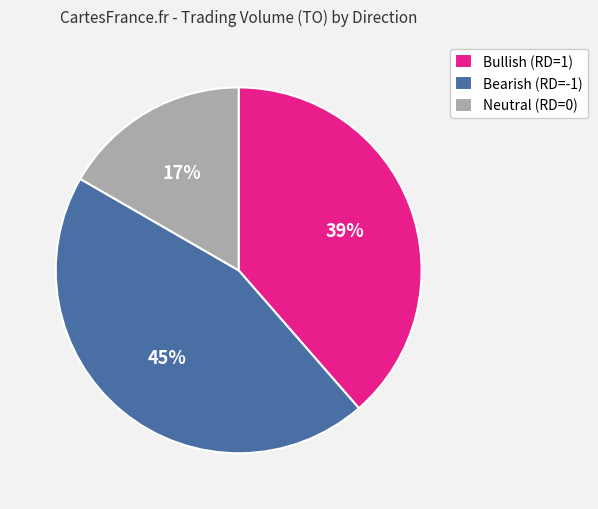

What percentage is the Neutral (RD=0) slice, to the nearest percent?

17%